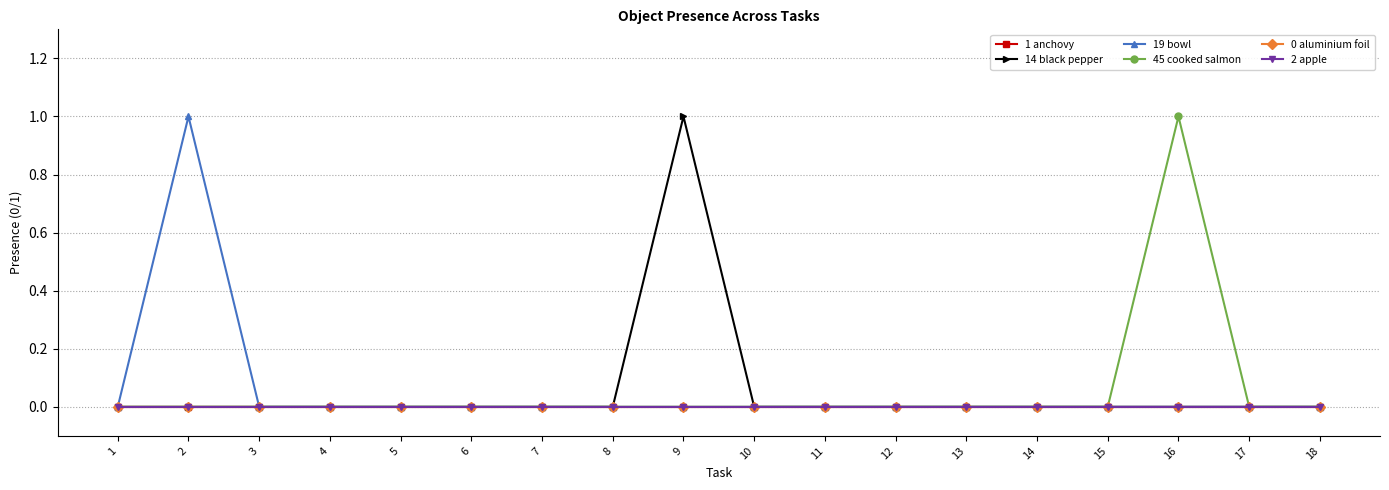

Does the chart have visible grid lines?

Yes